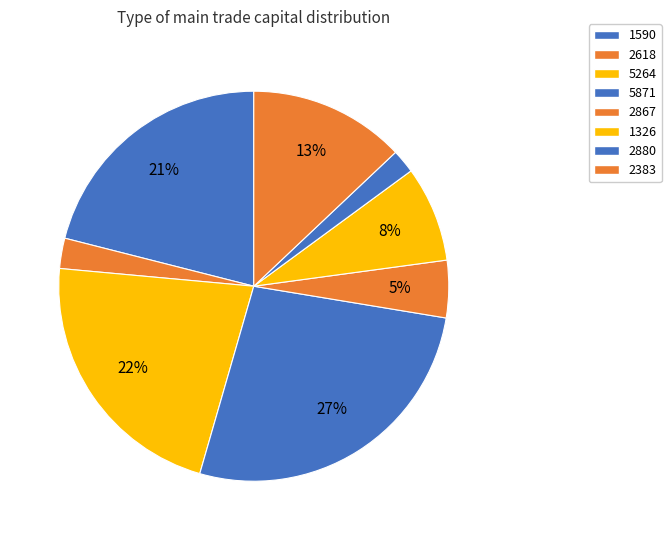

How many slices are in this pie chart?

8